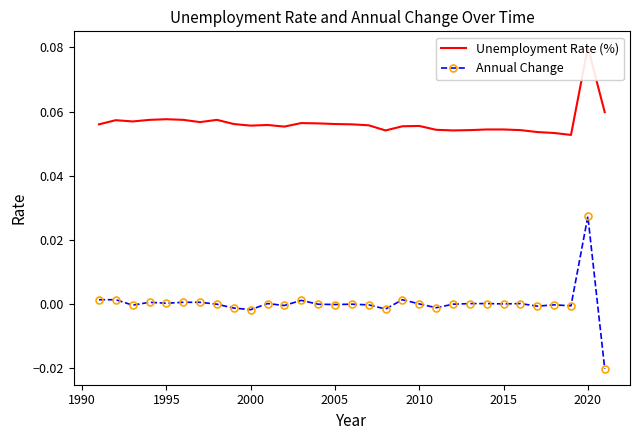

True or false: Unemployment Rate (%) and Annual Change intersect in this chart.

False